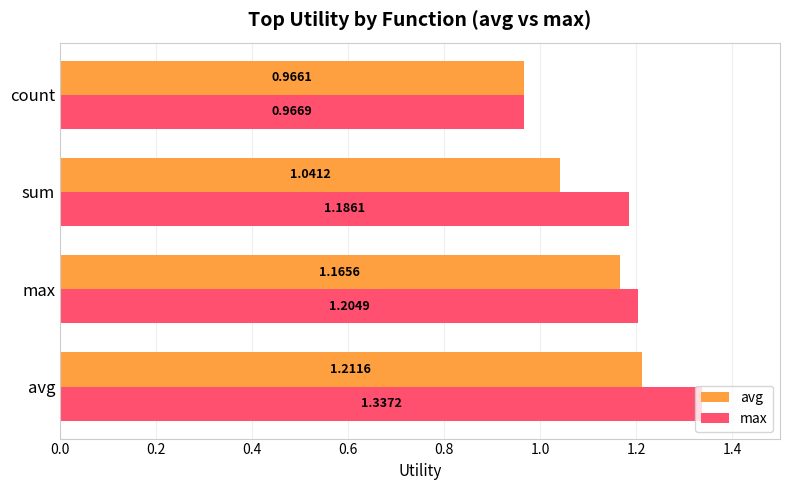

Where is avg nearest to the value 1?

count